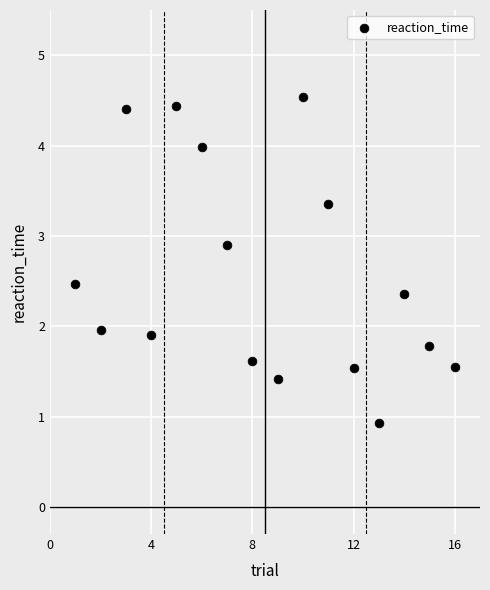

What is the range of Y values (max minus min)?

3.6